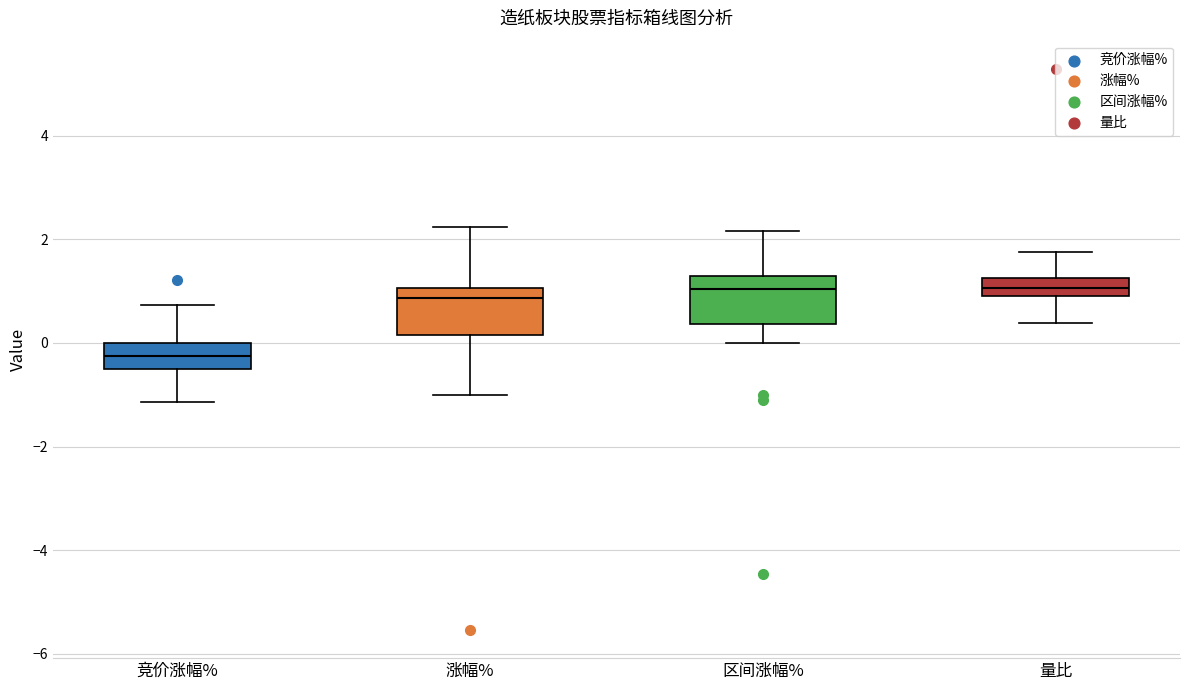

Reading left to right, read every box against the y-axis: the position of its median line, the range the box covers, and the ends of its whiskers. The values are not printed on the chart, so give them approximately, as read against the axis.

竞价涨幅%: median -0.2, box -0.6 to 0.0, whiskers -1.2 to 0.8
涨幅%: median 0.8, box 0.2 to 1.0, whiskers -1.0 to 2.2
区间涨幅%: median 1.0, box 0.4 to 1.2, whiskers 0.0 to 2.2
量比: median 1.0, box 0.8 to 1.2, whiskers 0.4 to 1.8